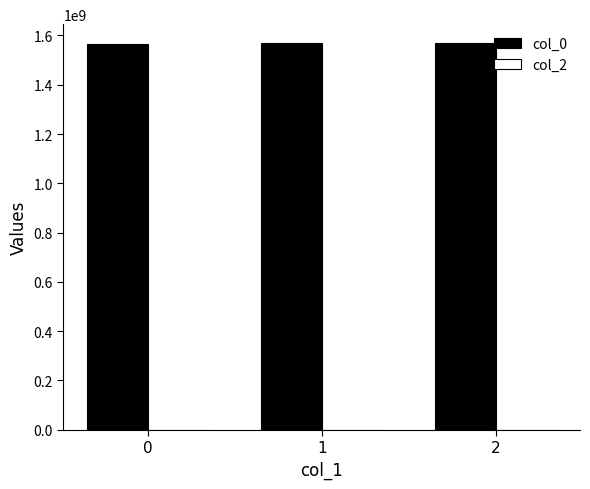

Is it true that the value at 1 is 1567444742?

True